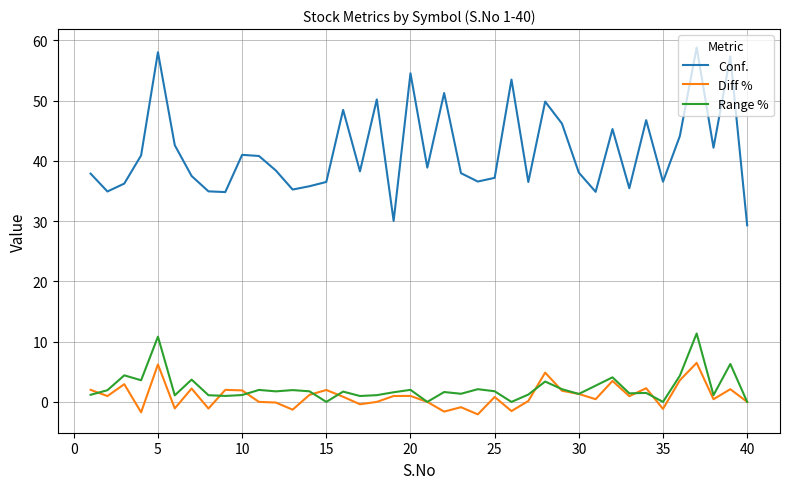

Which series has the widest spread of values?

Conf.